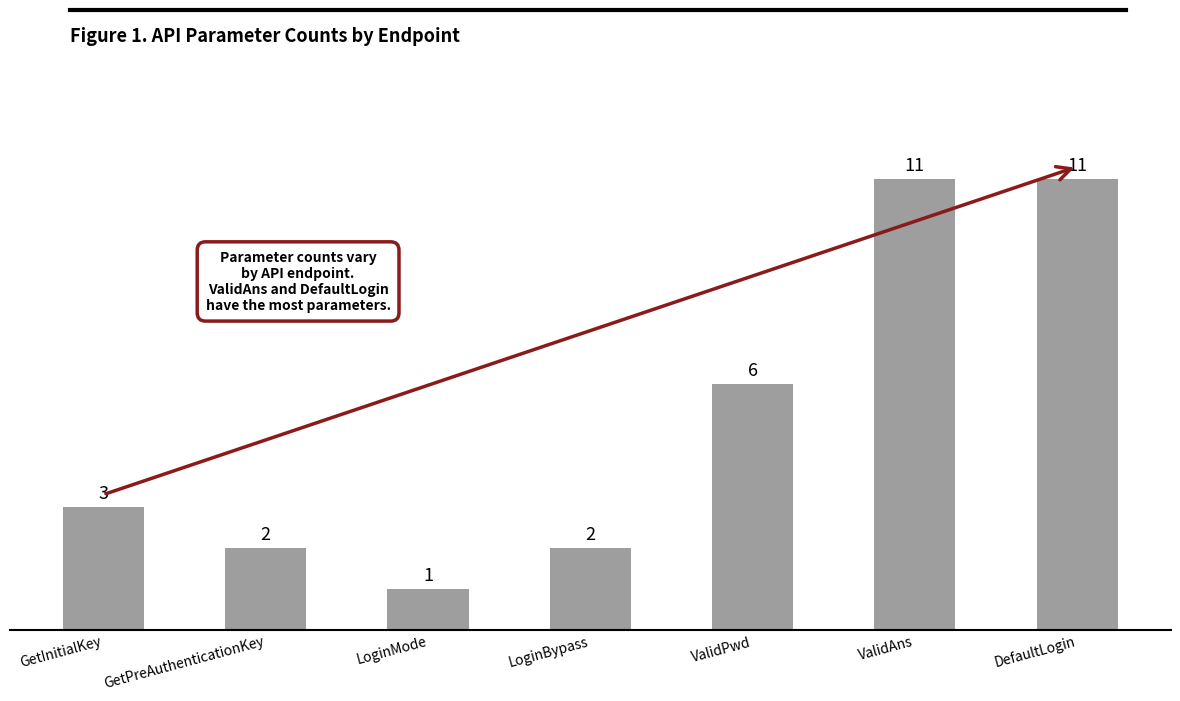

How many data points does each series have?

7